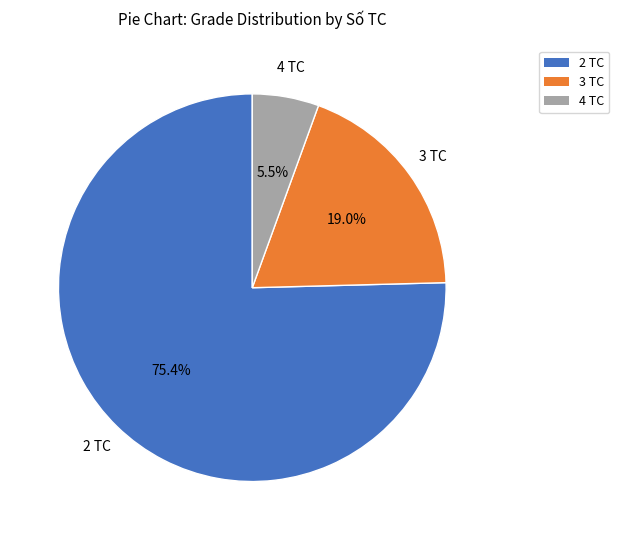

Which slice is the largest?

2 TC